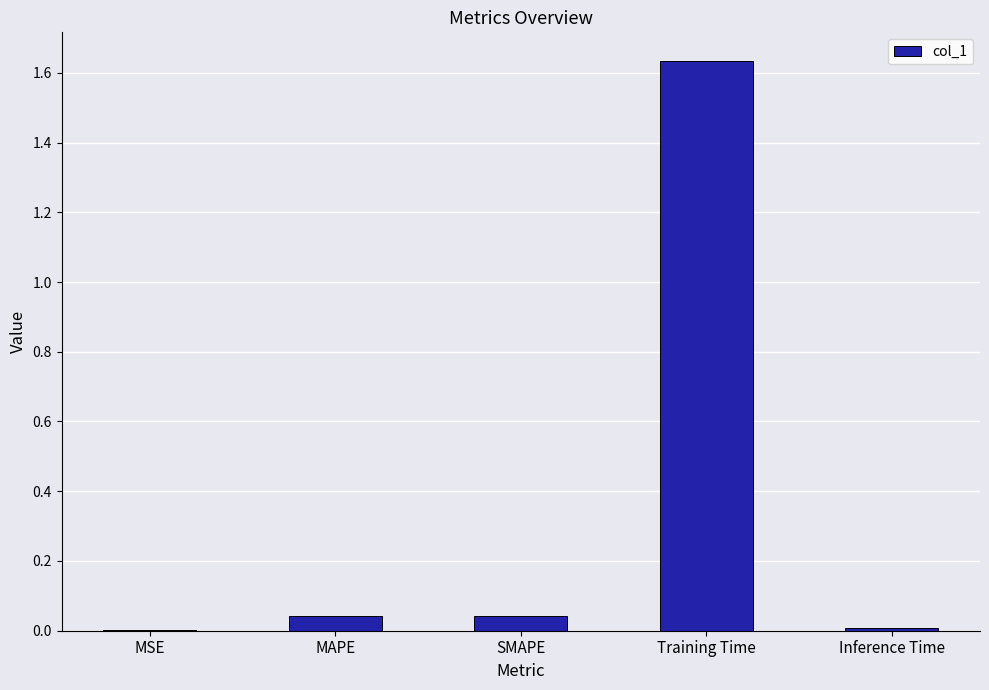

Which category has the highest value across all series?

Training Time